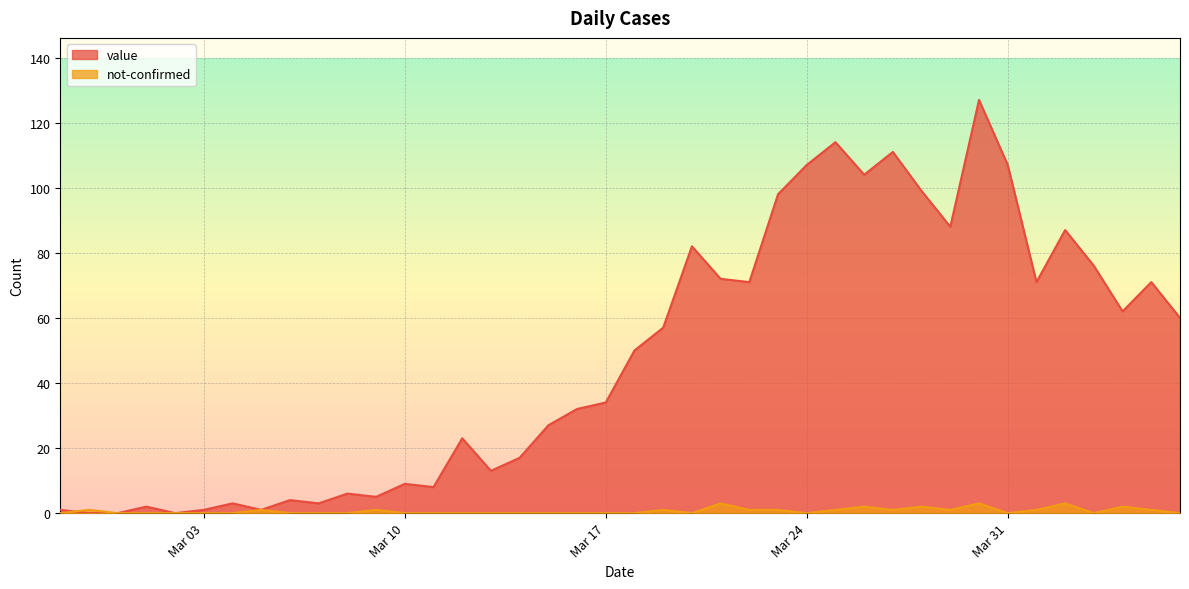

Reading right to left, extract all data points from this chart.

value: 60	71	62	76	87	71	107	127	88	99	111	104	114	107	98	71	72	82	57	50	34	32	27	17	13	23	8	9	5	6	3	4	1	3	1	0	2	0	0	1
not-confirmed: 0	1	2	0	3	1	0	3	1	2	1	2	1	0	1	1	3	0	1	0	0	0	0	0	0	0	0	0	1	0	0	0	1	0	0	0	0	0	1	0